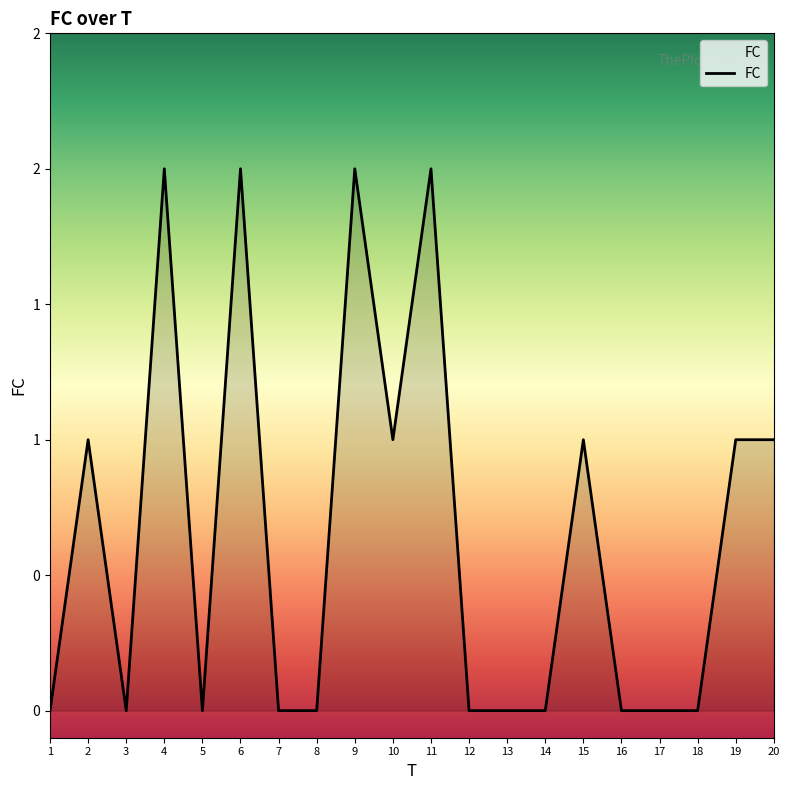

Reading left to right, transcribe all the data shown in this chart.

1=0	2=1	3=0	4=2	5=0	6=2	7=0	8=0	9=2	10=1	11=2	12=0	13=0	14=0	15=1	16=0	17=0	18=0	19=1	20=1